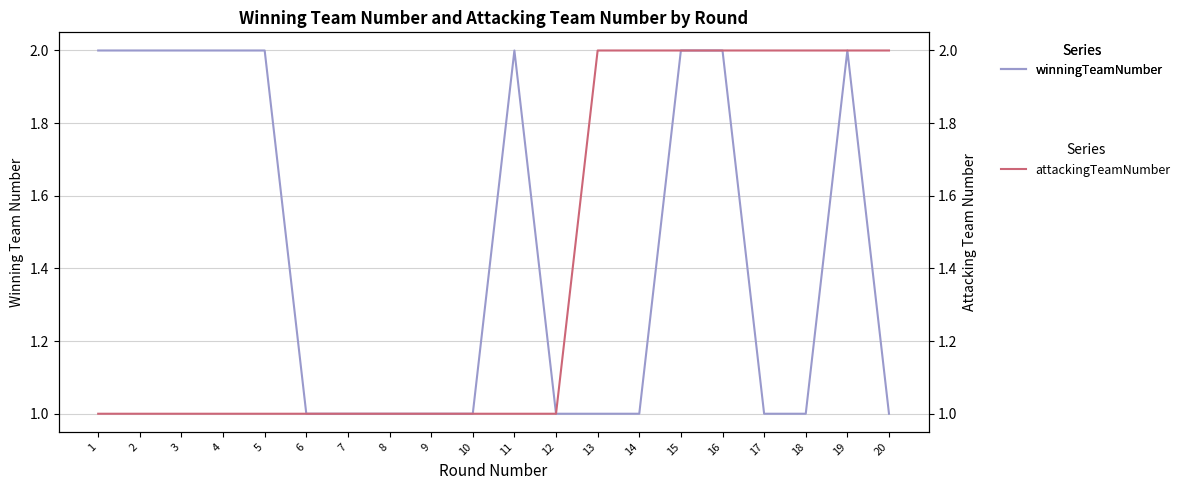

What is the sum of all attackingTeamNumber values?

28